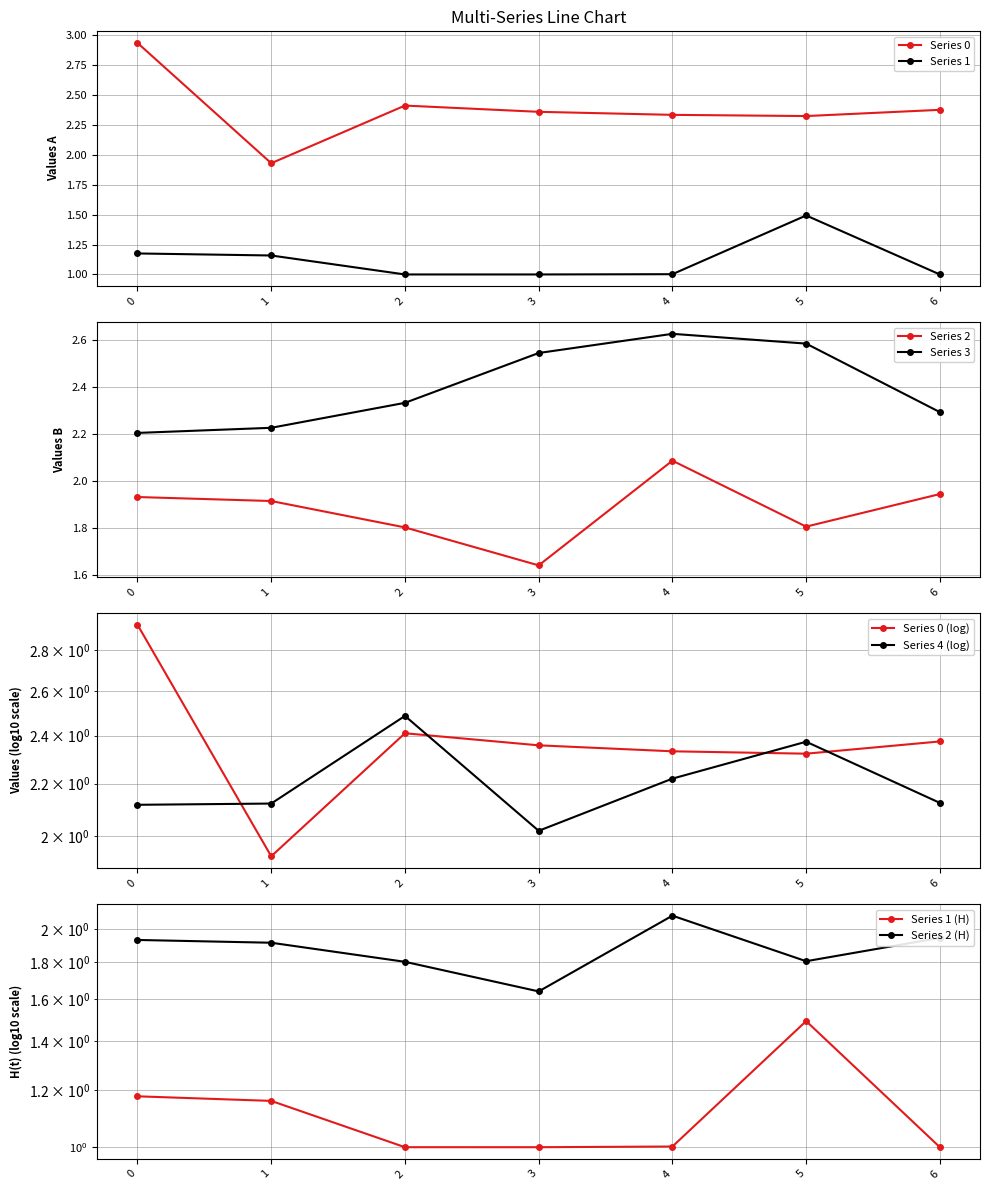

Which series changed the most between 3 and 4?

2